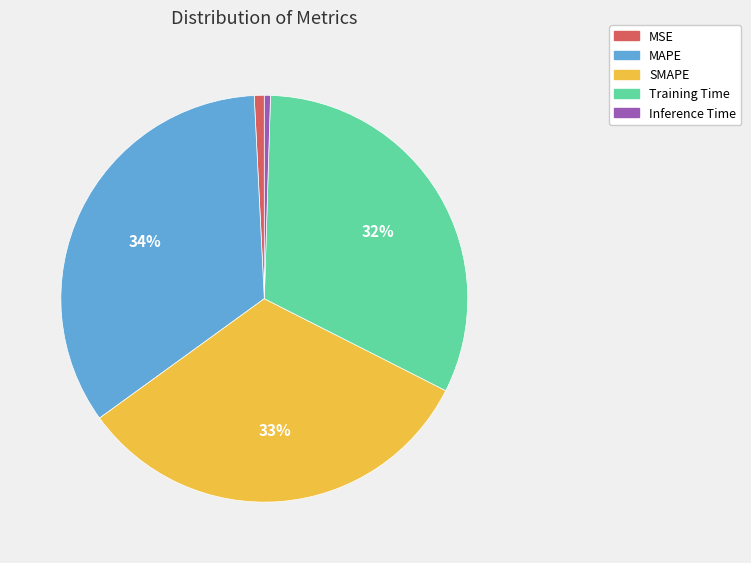

Which slice is the largest?

MAPE